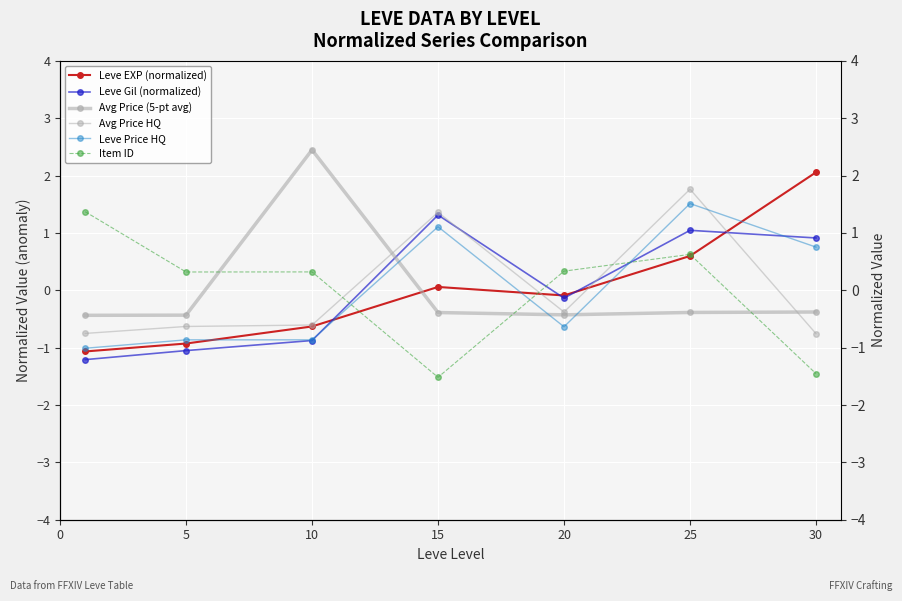

How many interior local peaks does the Leve Price HQ series have?

2